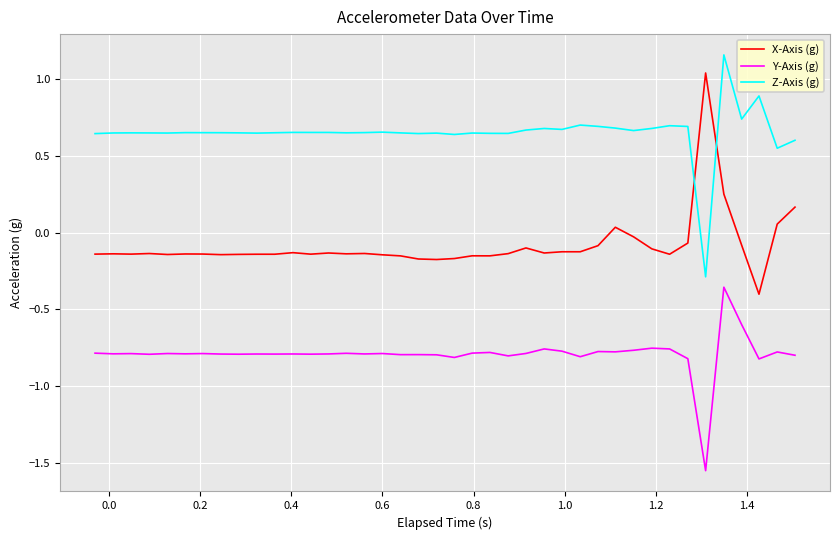

True or false: Z-Axis (g) and Y-Axis (g) cross at least once.

False